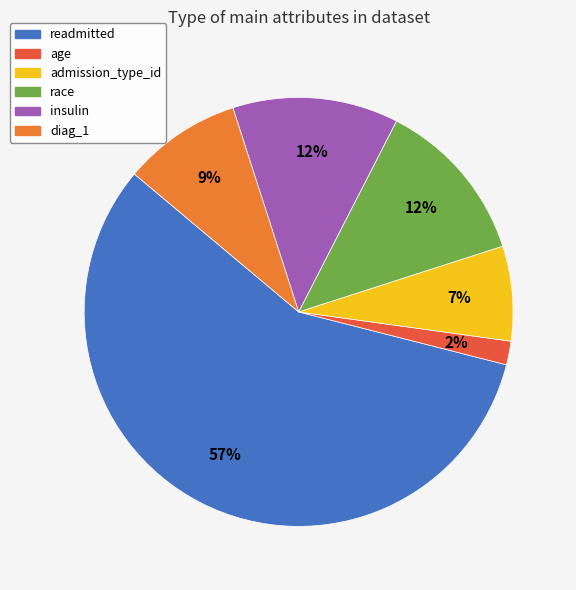

Do readmitted and race together represent more than half of the pie?

Yes